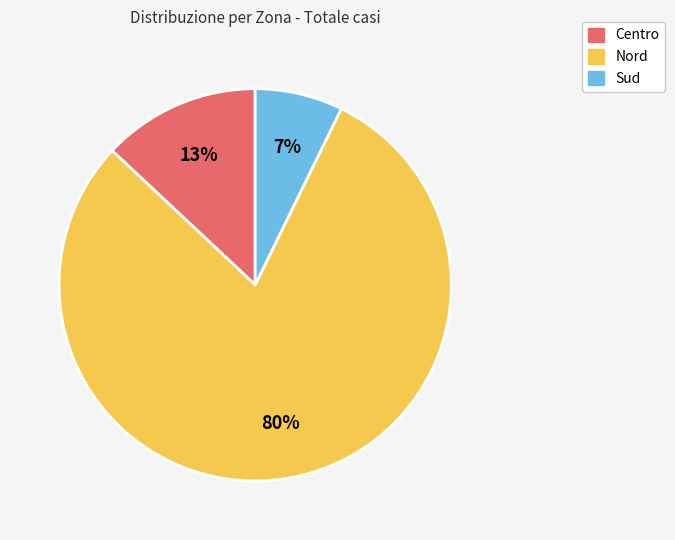

To the nearest percent, what is the difference between the Centro and Nord slice percentages?

67%